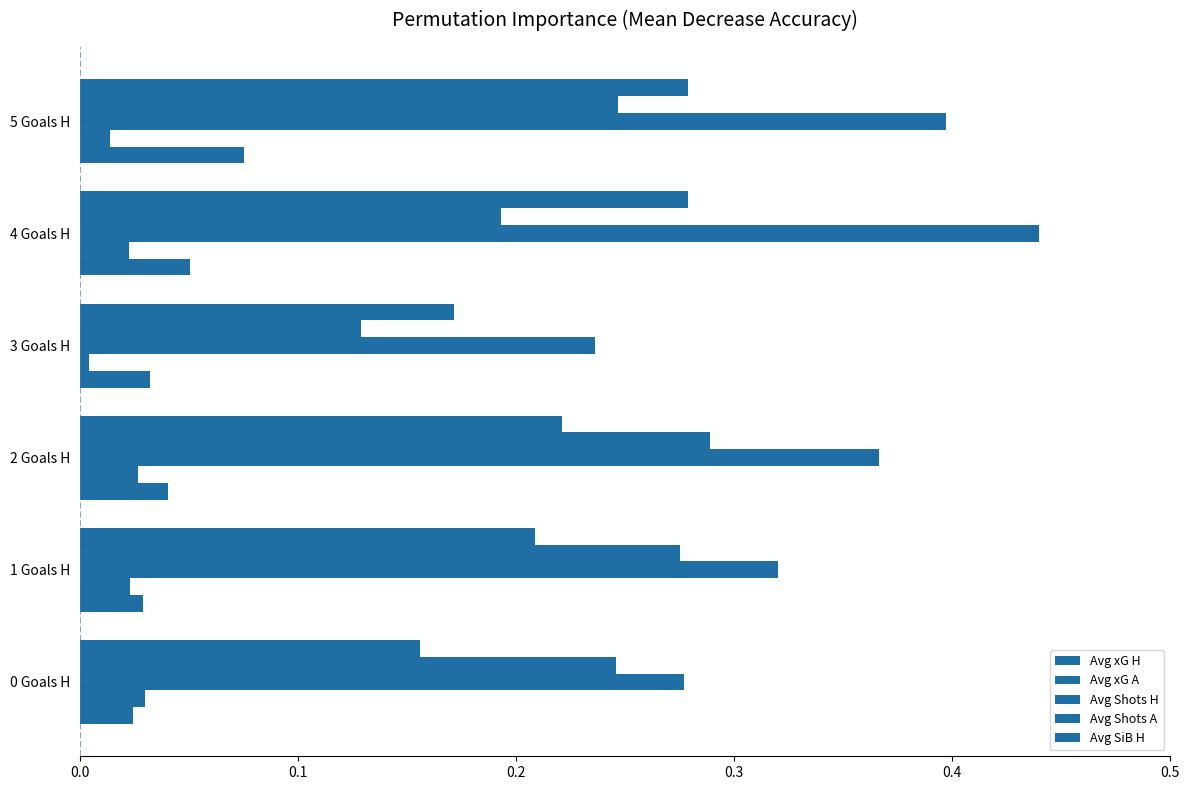

Reading right to left, list all the values displayed in this chart.

Avg xG H: 0.1	0.1	0.0	0.0	0.0	0.0
Avg xG A: 0.0	0.0	0.0	0.0	0.0	0.0
Avg Shots H: 0.4	0.4	0.2	0.4	0.3	0.3
Avg Shots A: 0.2	0.2	0.1	0.3	0.3	0.2
Avg SiB H: 0.3	0.3	0.2	0.2	0.2	0.2